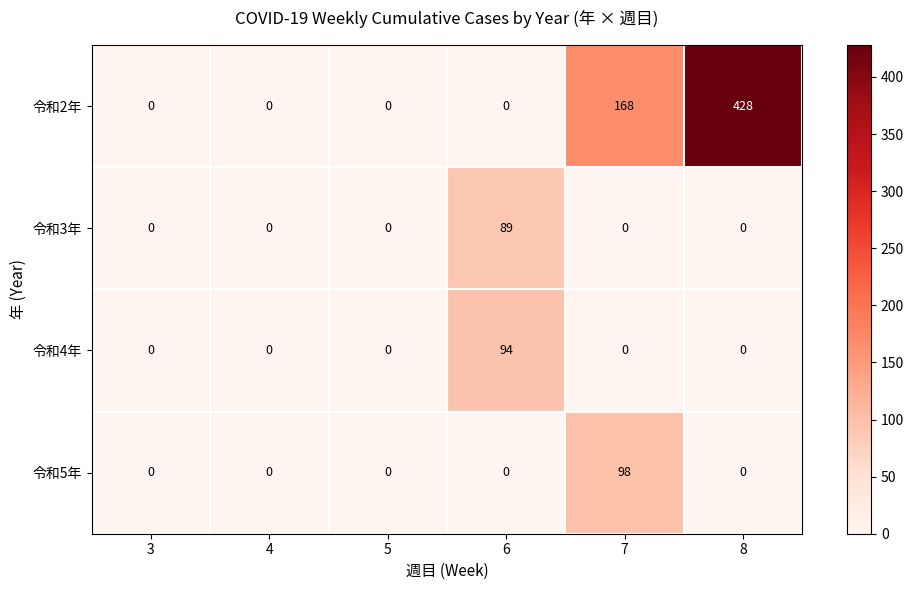

What is the difference between the maximum and minimum values in the 令和2年 series?

428